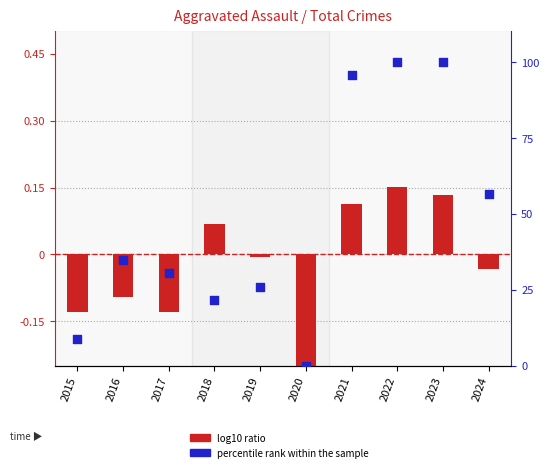

Which series has the widest spread of Y values?

percentile rank within the sample